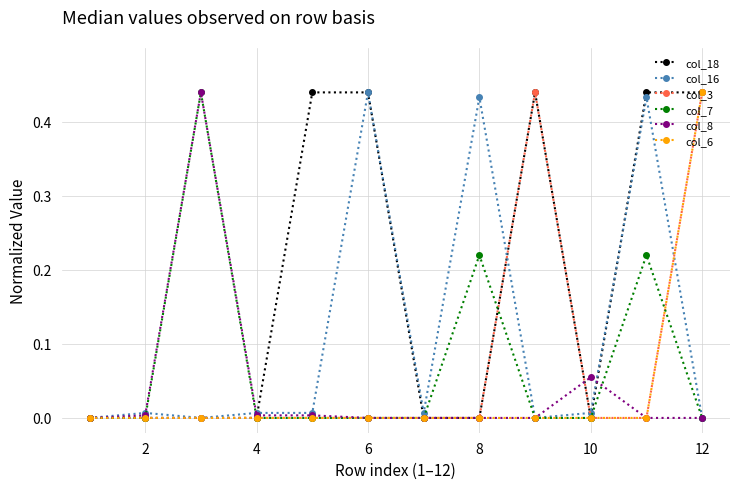

True or false: col_8 has more than 1 interior local peaks.

True